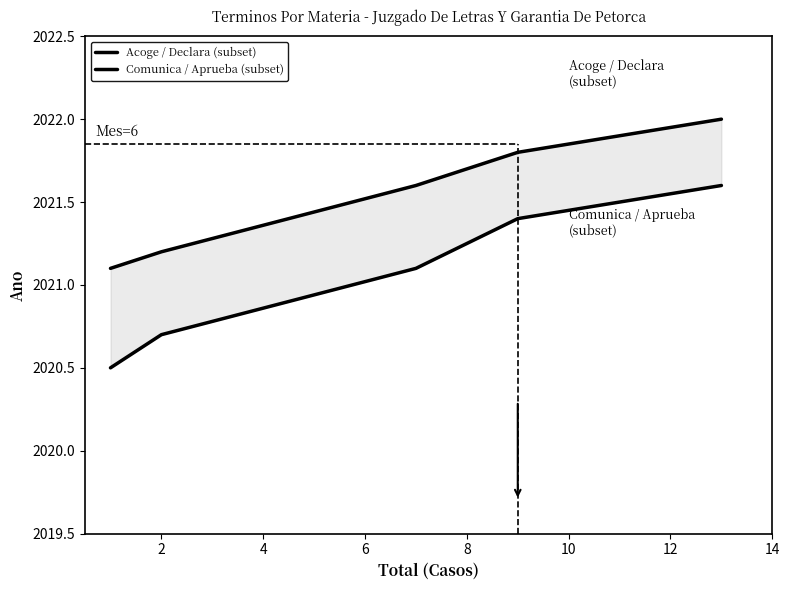

True or false: Acoge / Declara (subset) and Comunica / Aprueba (subset) intersect in this chart.

False